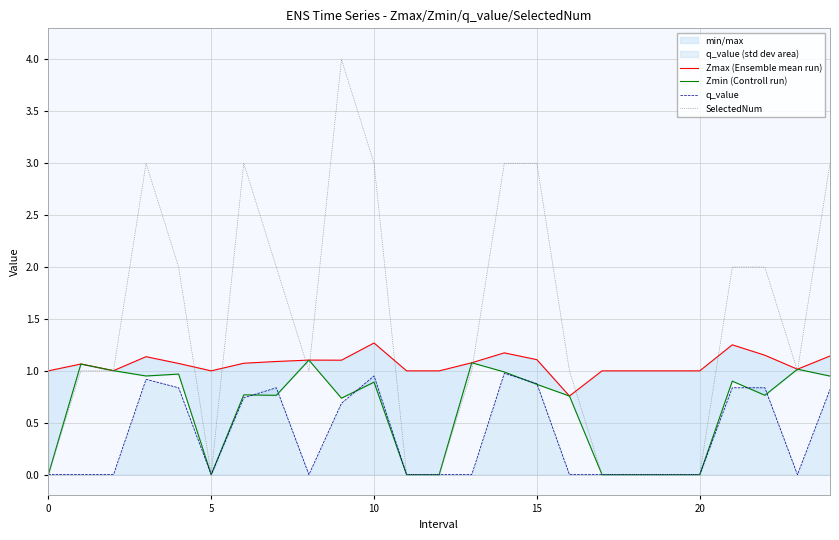

True or false: SelectedNum has more than 2 points higher than both neighbors.

True